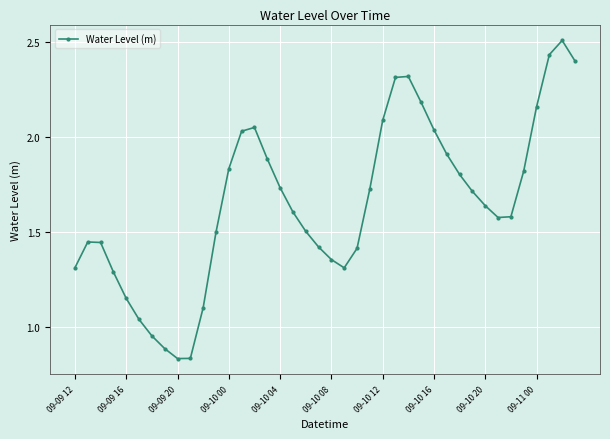

What is the greatest value displayed?

2.5